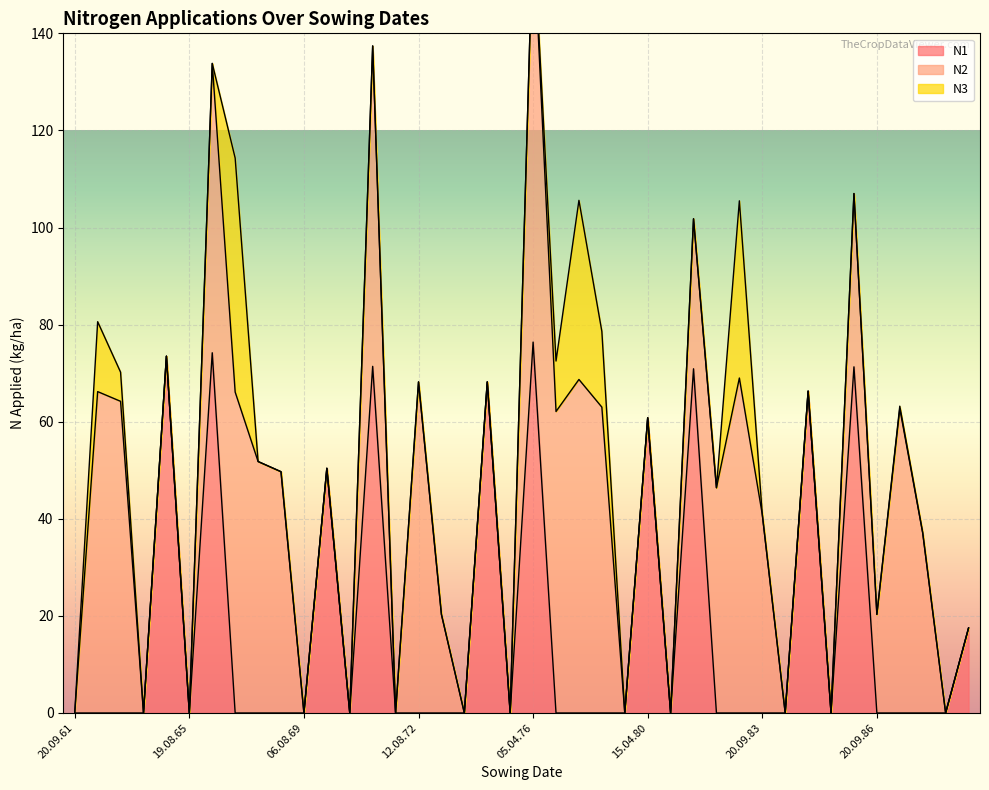

Does the chart display data point markers on the line(s)?

No